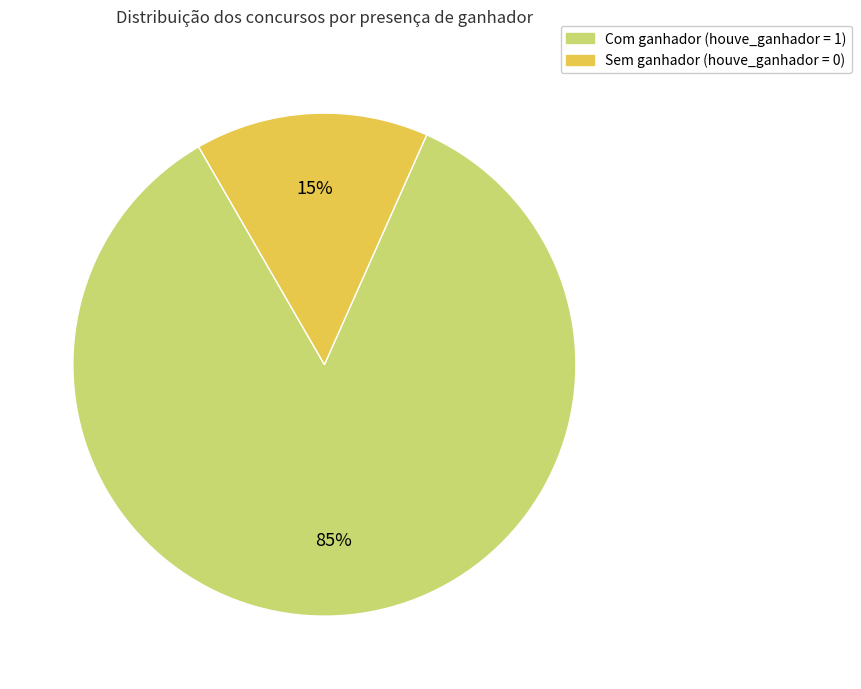

How many slices are in this pie chart?

2